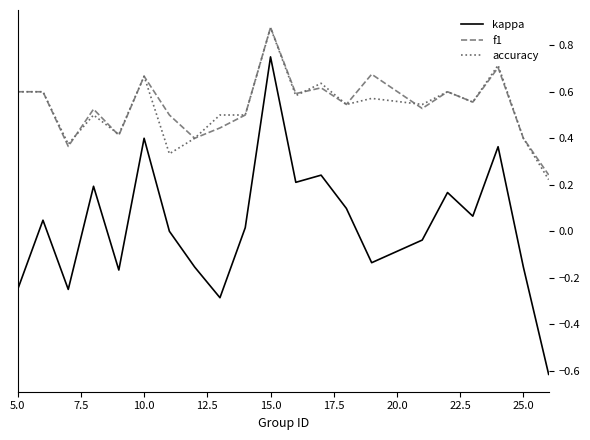

What is the minimum value shown in the chart?

-0.6